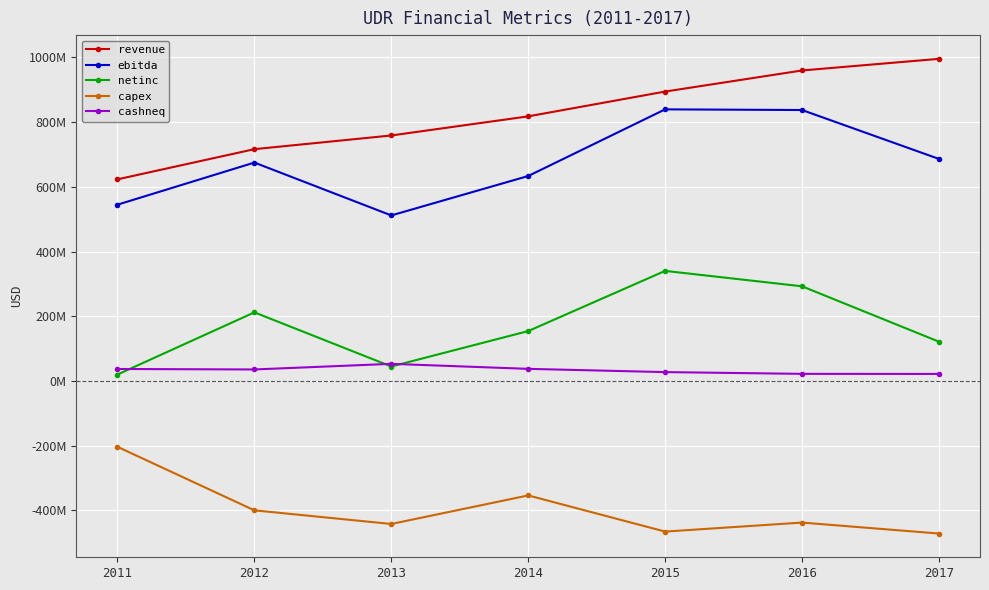

What is the value of the cashneq point at the 2nd from the left?

35676000